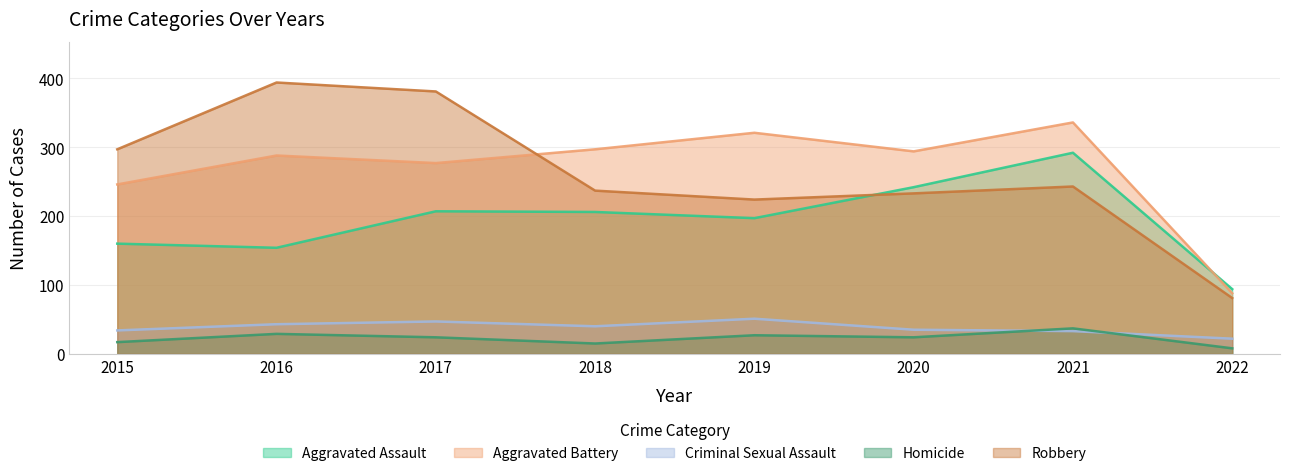

Does the chart display data point markers on the line(s)?

No